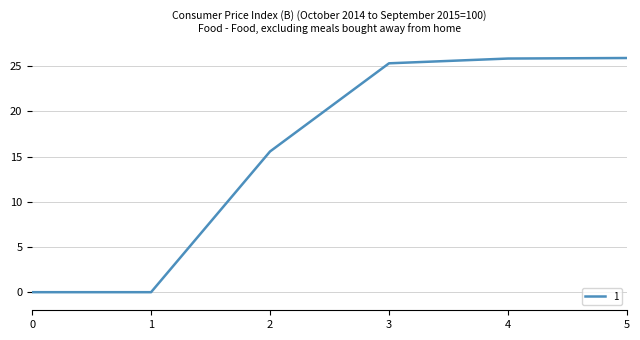

Between 2 and 4, which is larger?

4